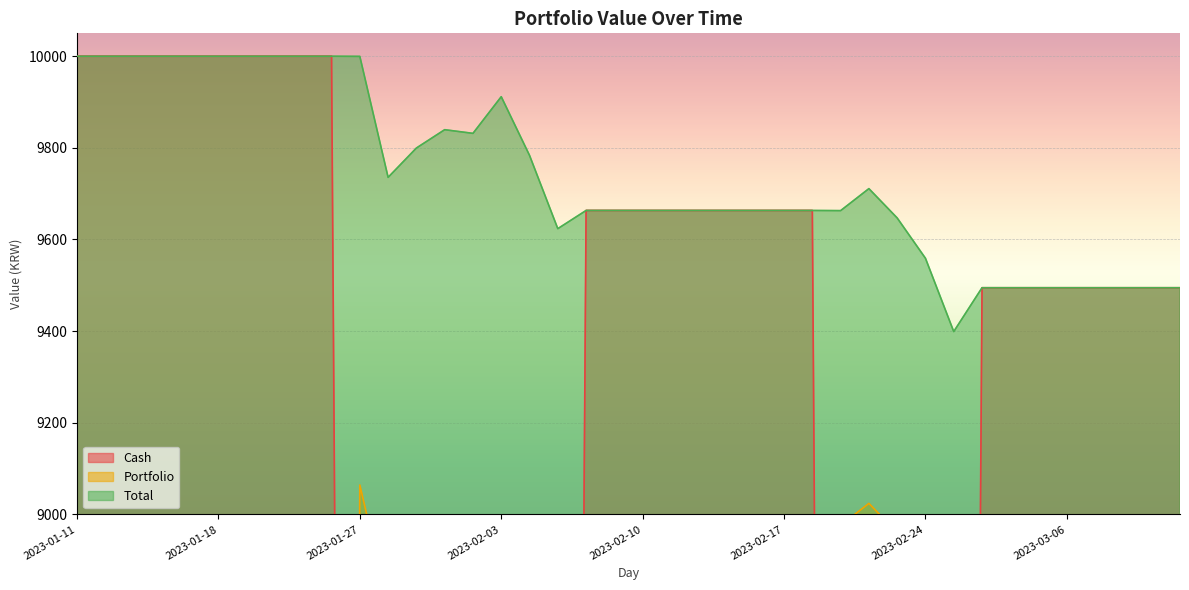

Rank the categories by Portfolio value from highest to lowest.

2023-01-27, 2023-02-22, 2023-02-03, 2023-02-21, 2023-02-23, 2023-02-01, 2023-02-02, 2023-02-24, 2023-01-31, 2023-02-06, 2023-01-30, 2023-02-27, 2023-02-07, 2023-01-11, 2023-01-12, 2023-01-13, 2023-01-16, 2023-01-17, 2023-01-18, 2023-01-19, 2023-01-20, 2023-01-25, 2023-01-26, 2023-02-08, 2023-02-09, 2023-02-10, 2023-02-13, 2023-02-14, 2023-02-15, 2023-02-16, 2023-02-17, 2023-02-20, 2023-02-28, 2023-03-02, 2023-03-03, 2023-03-06, 2023-03-07, 2023-03-08, 2023-03-09, 2023-03-10